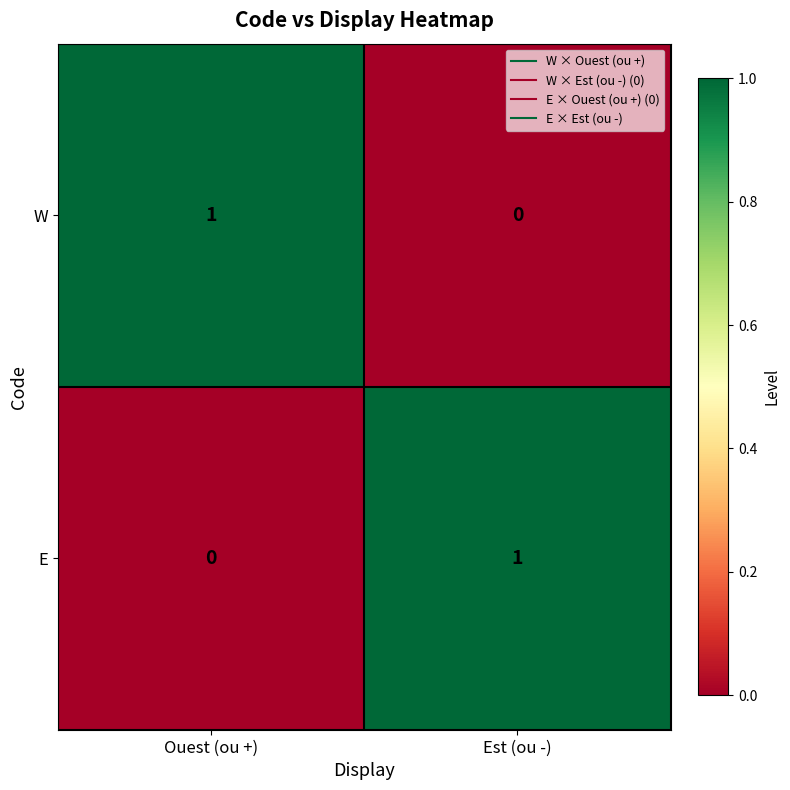

At Est (ou -), list the series in order from smallest to largest.

W, E